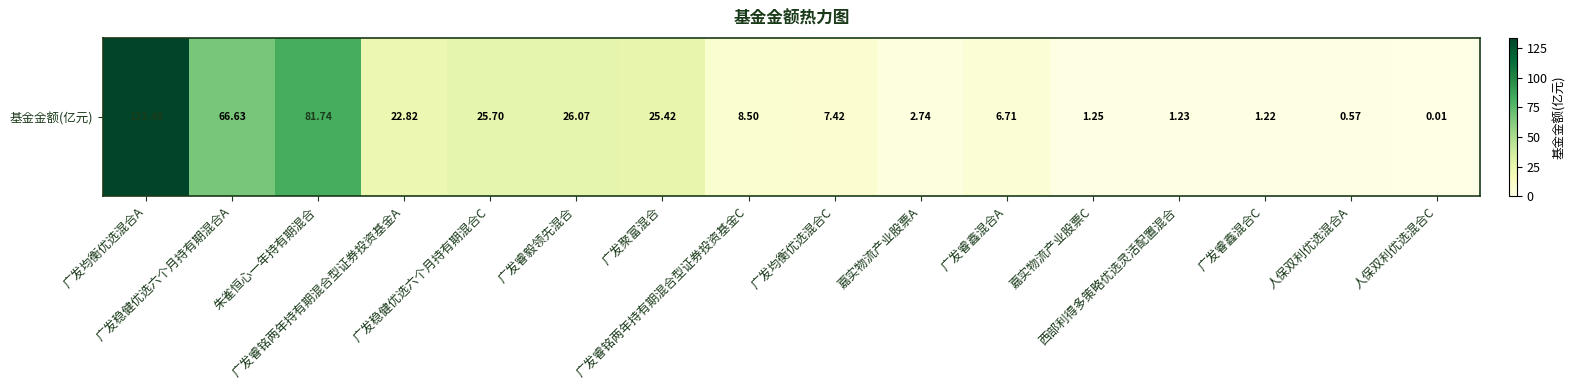

List the labels in order of value, smallest first.

人保双利优选混合C, 人保双利优选混合A, 广发睿鑫混合C, 西部利得多策略优选灵活配置混合, 嘉实物流产业股票C, 嘉实物流产业股票A, 广发睿鑫混合A, 广发均衡优选混合C, 广发睿铭两年持有期混合型证券投资基金C, 广发睿铭两年持有期混合型证券投资基金A, 广发聚富混合, 广发稳健优选六个月持有期混合C, 广发睿毅领先混合, 广发稳健优选六个月持有期混合A, 朱雀恒心一年持有期混合, 广发均衡优选混合A